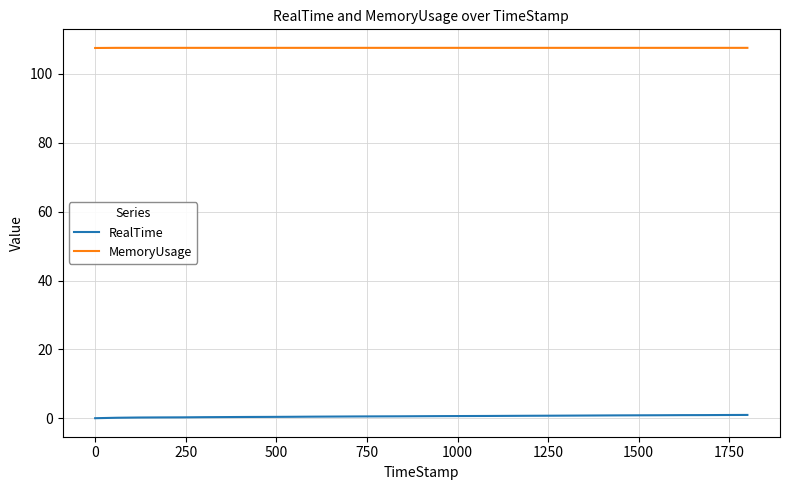

True or false: RealTime and MemoryUsage intersect in this chart.

False